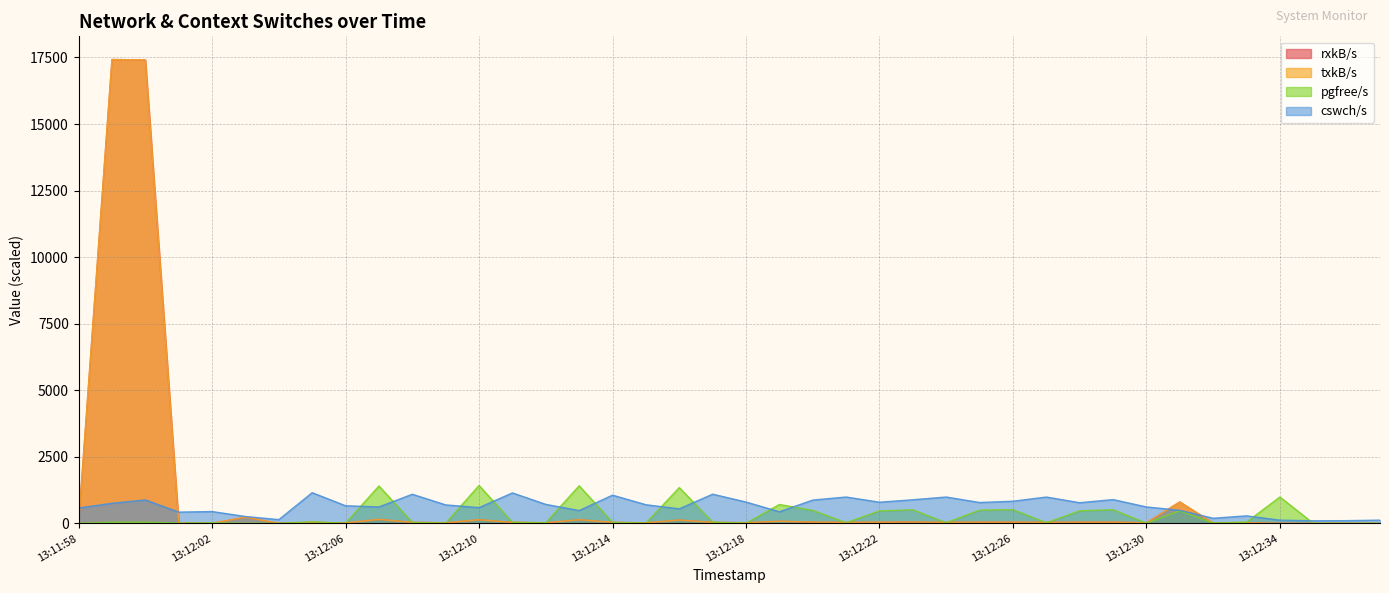

At how many categories does at least one series exceed 3872?

2